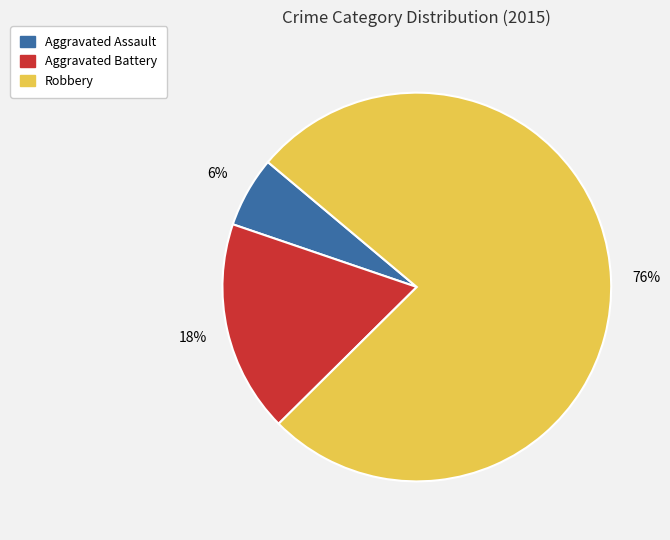

Between Aggravated Battery and Aggravated Assault, which is larger?

Aggravated Battery